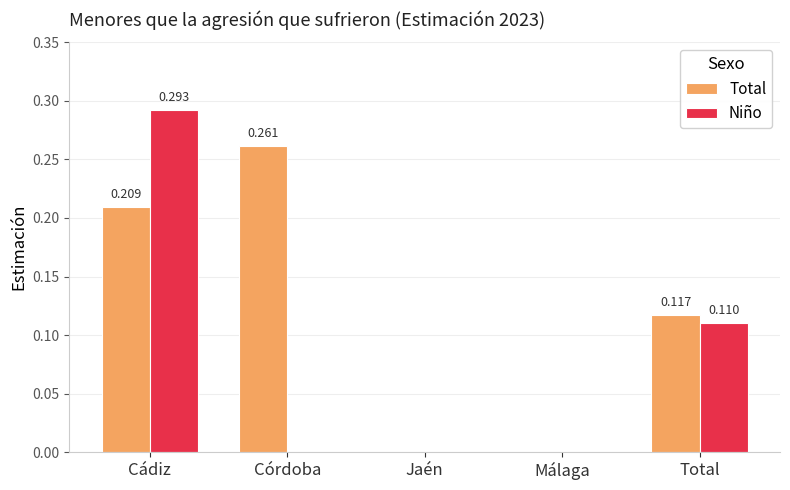

How many data points in Total are above 0?

3